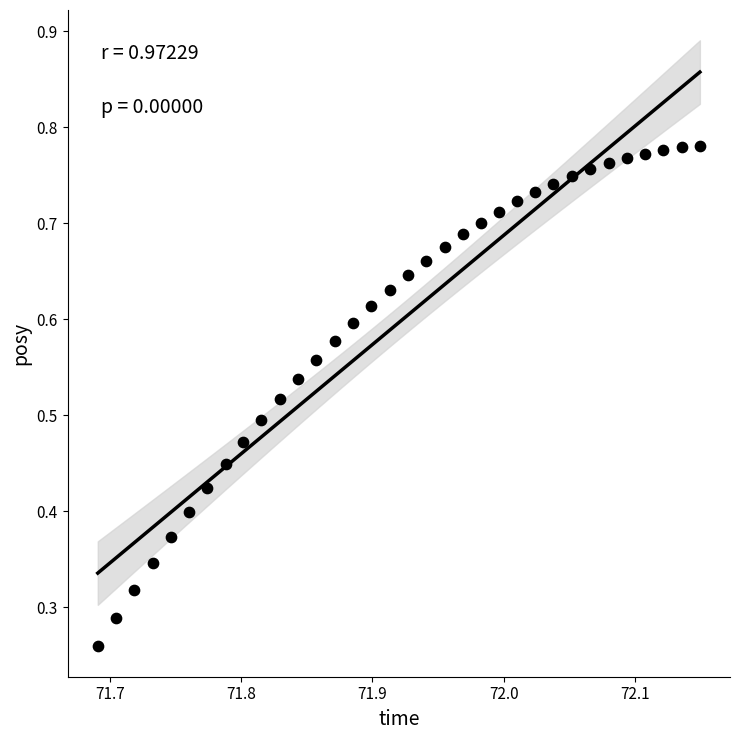

How many data points are displayed?

34